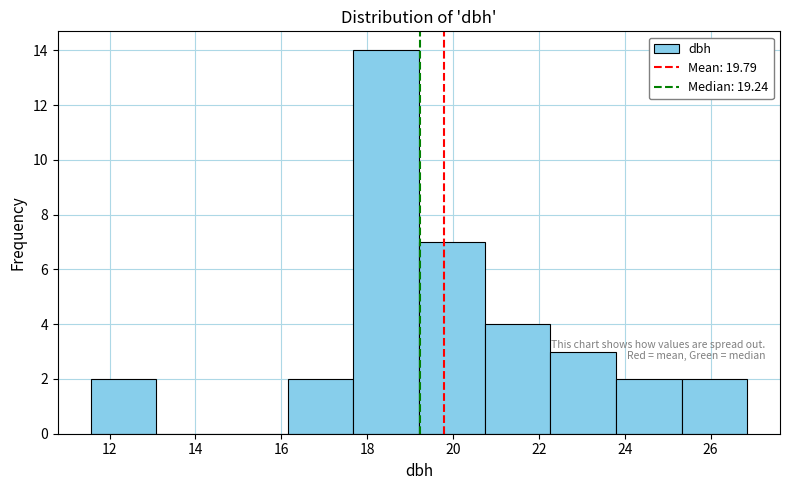

Reading left to right, list every bar in this chart as the range it spans on the x-axis followed by its height. Neither the bar edges nor the heights are printed on the chart, so give them approximately, as read against the axes.

11.6 to 13.0: 2
13.0 to 14.6: 0
14.6 to 16.2: 0
16.2 to 17.6: 2
17.6 to 19.2: 14
19.2 to 20.8: 7
20.8 to 22.2: 4
22.2 to 23.8: 3
23.8 to 25.4: 2
25.4 to 26.8: 2